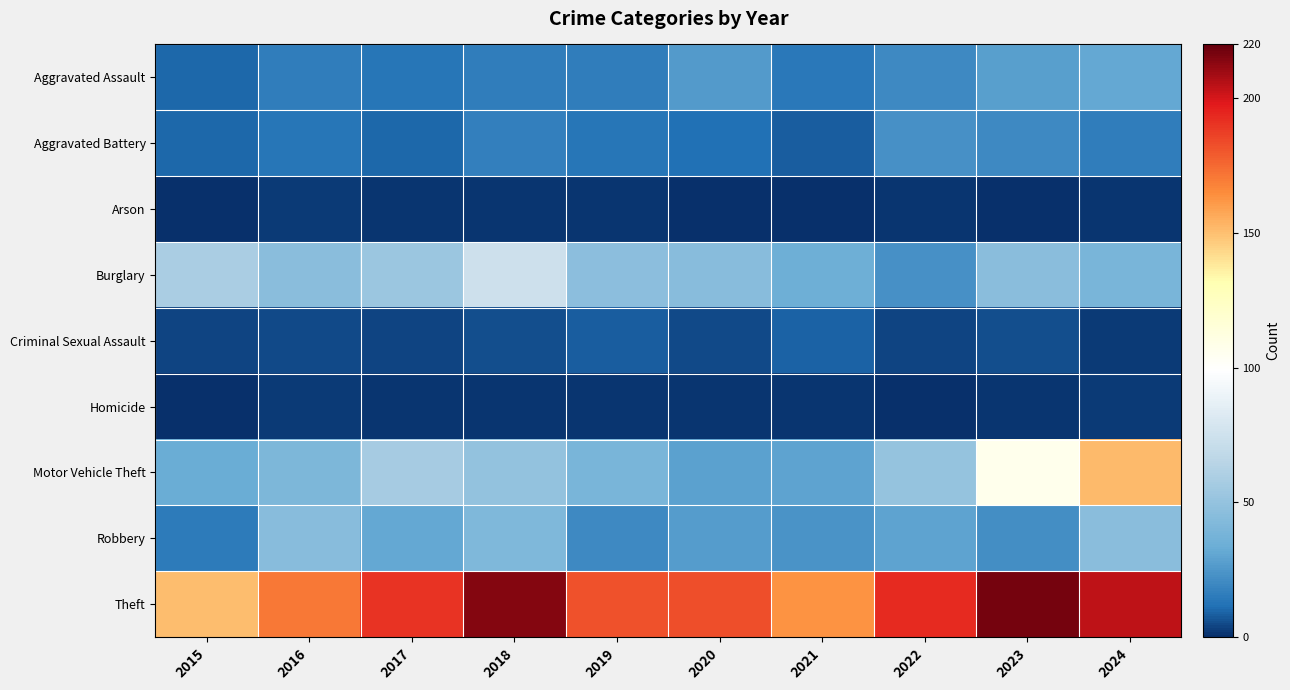

Which series has the largest total across all categories?

Theft